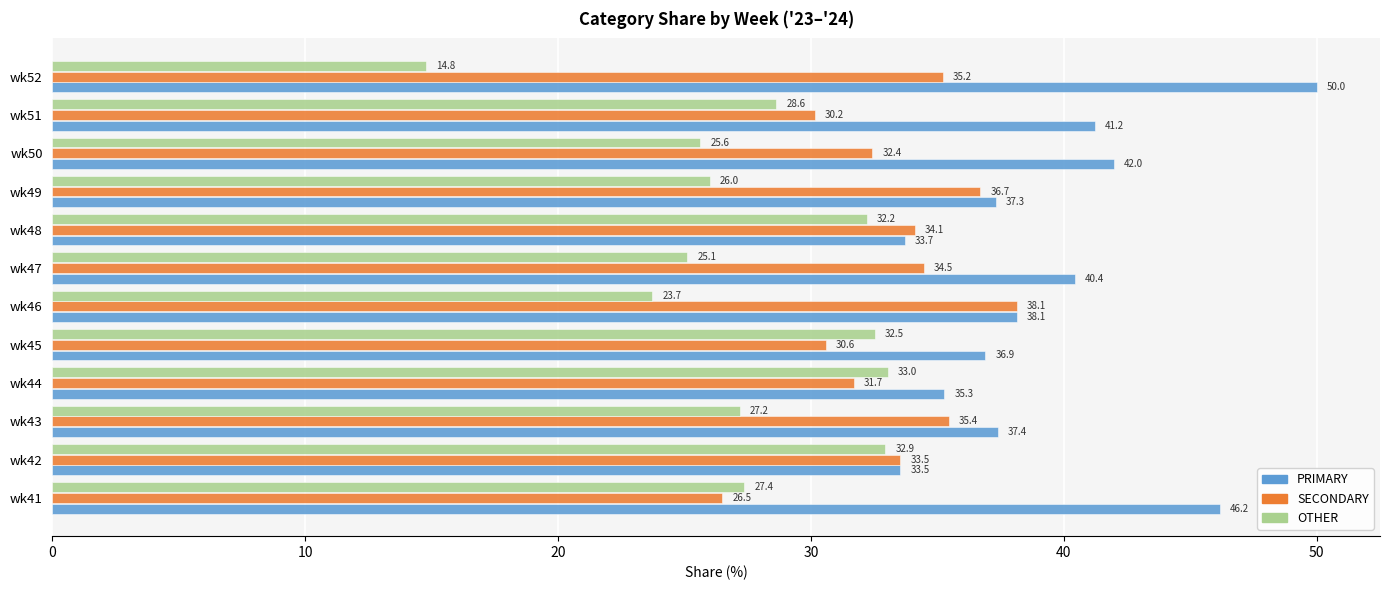

Which category has the highest value in the OTHER series?

wk44